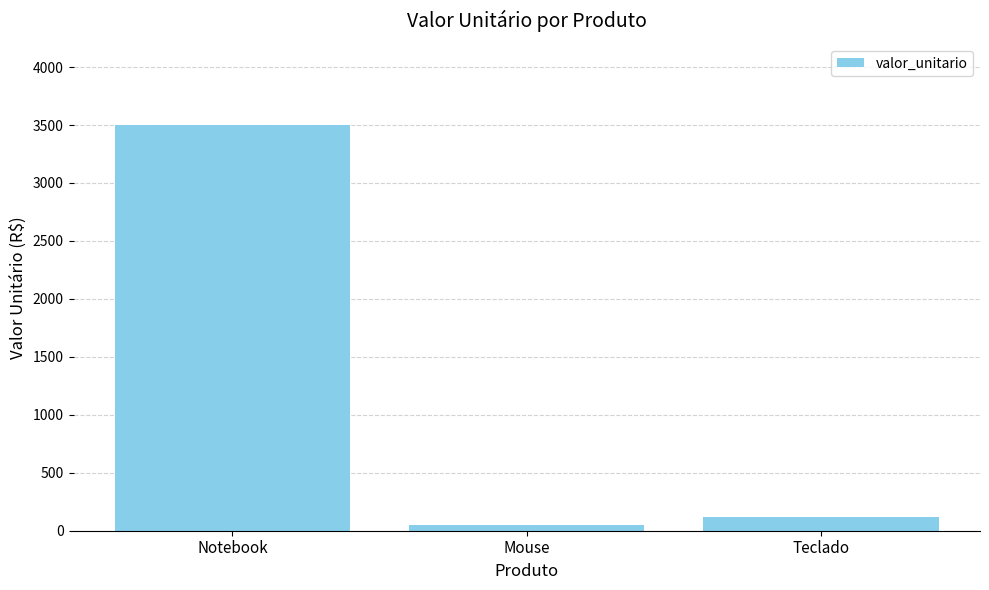

List the labels in order of value, largest first.

Notebook, Teclado, Mouse